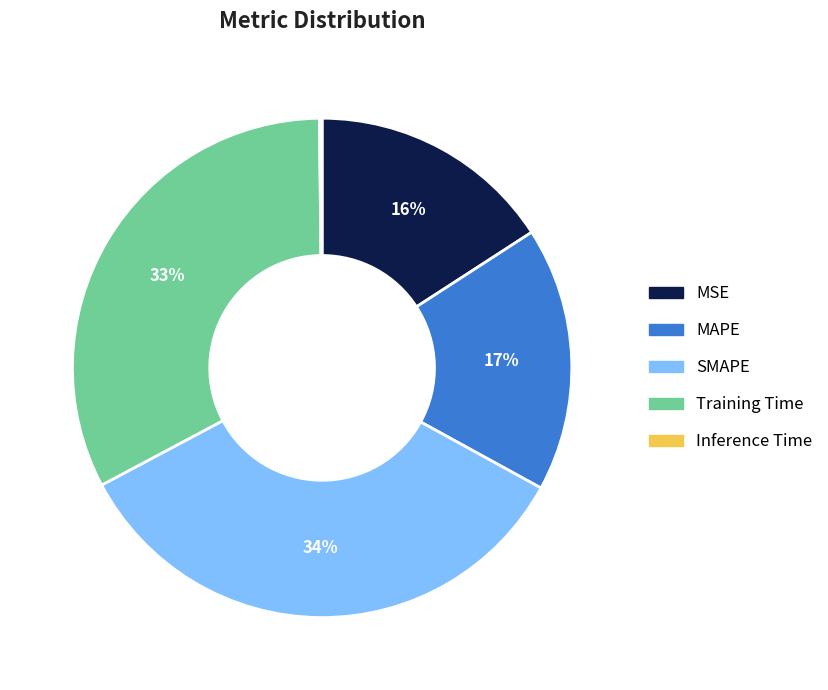

Which slice is the largest?

SMAPE